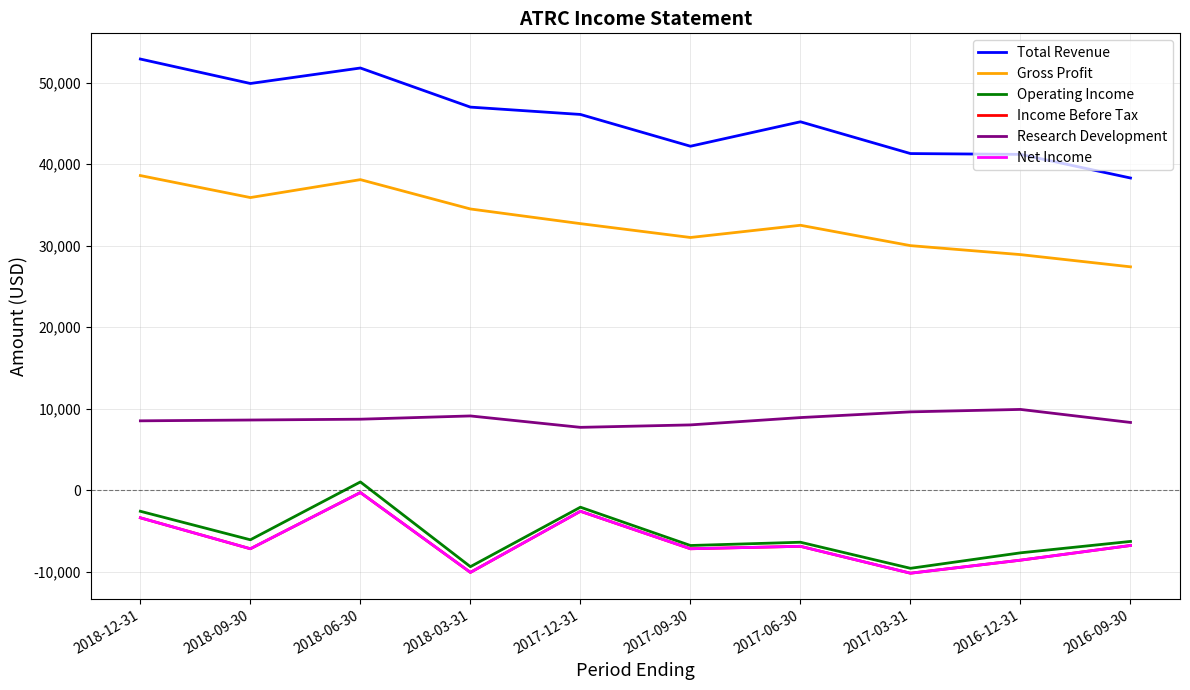

The Gross Profit series shows 35900 at 2018-09-30. True or false?

True